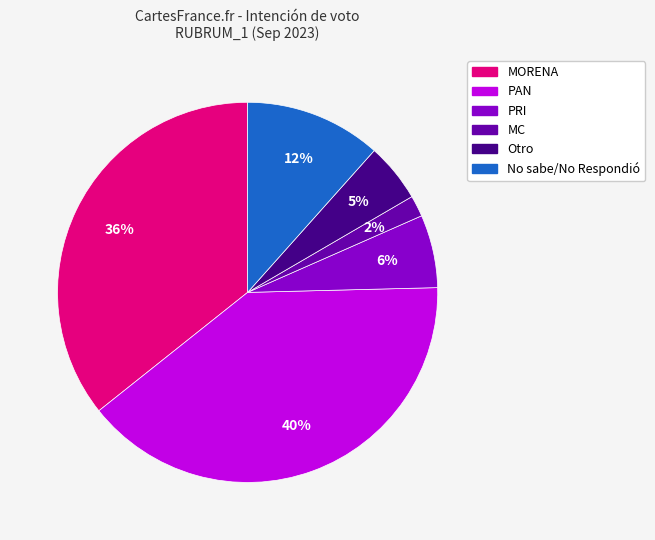

To the nearest percent, what is the difference between the largest and smallest slice percentages?

38%